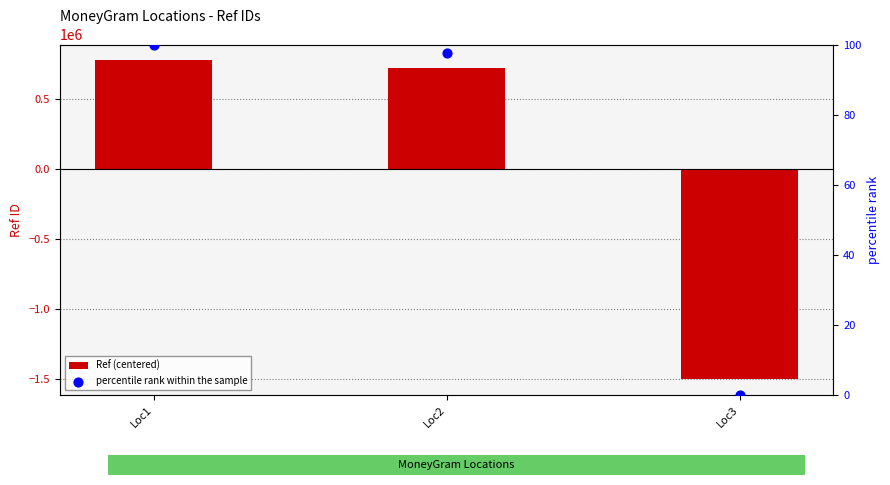

What is the total value across all series at Loc2?

723282.6